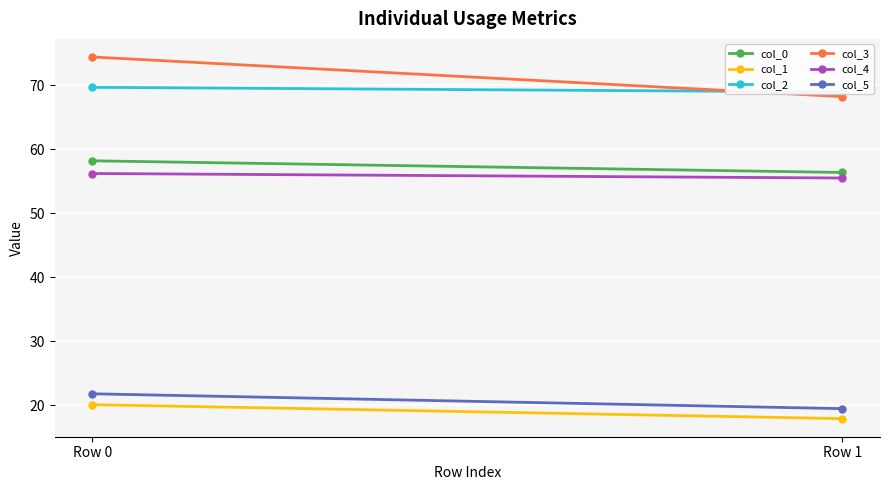

Reading left to right, transcribe all the data shown in this chart.

col_0: 58.2	56.4
col_1: 20.1	17.9
col_2: 69.7	68.9
col_3: 74.4	68.2
col_4: 56.2	55.5
col_5: 21.8	19.5